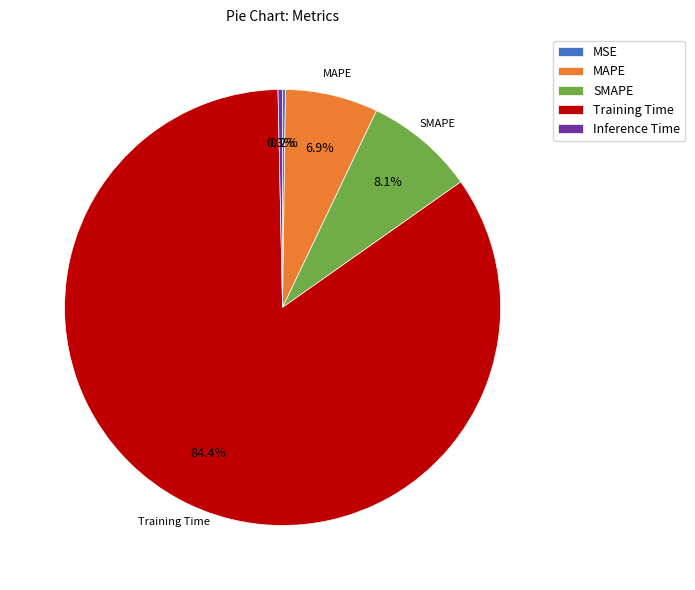

The Training Time slice represents 84% of the pie. True or false?

True